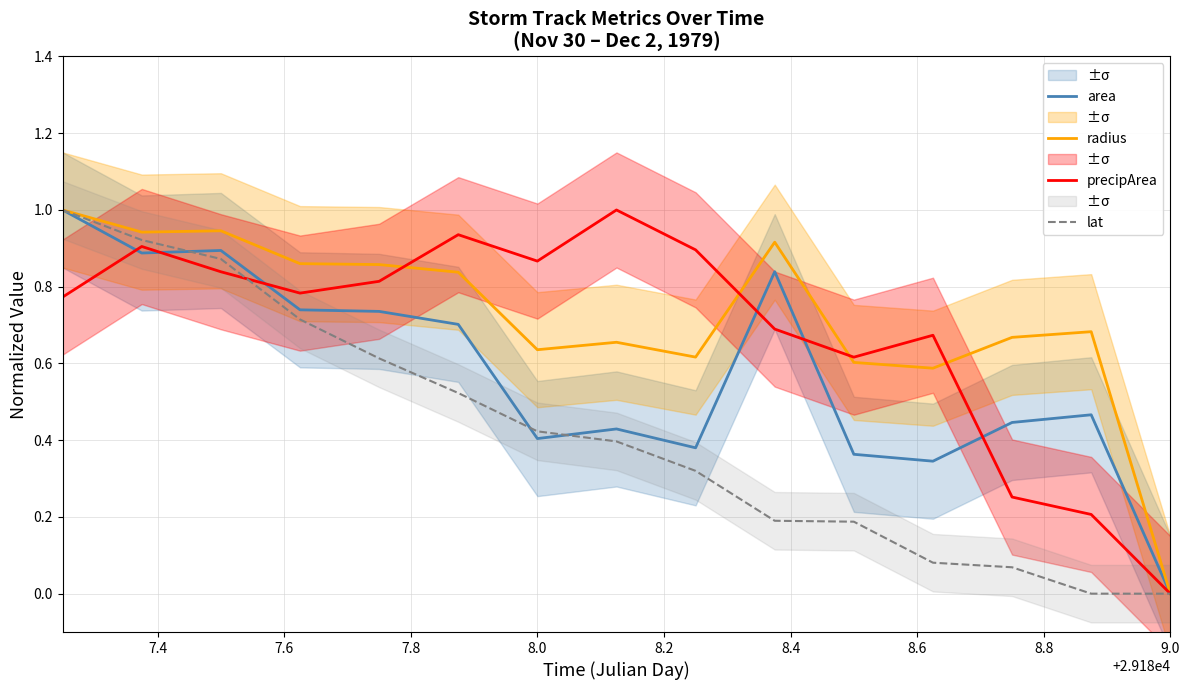

What is the value of the radius point at the 13th from the left?

0.7